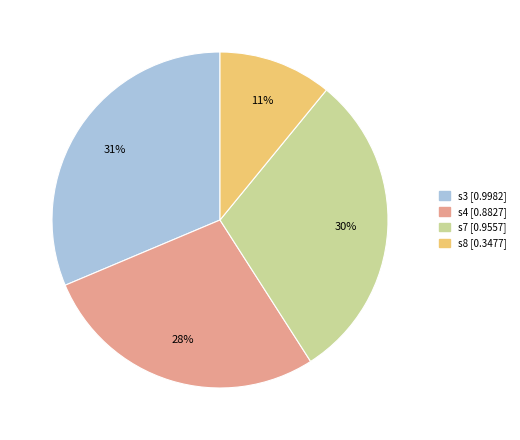

Which slice is the largest?

s3